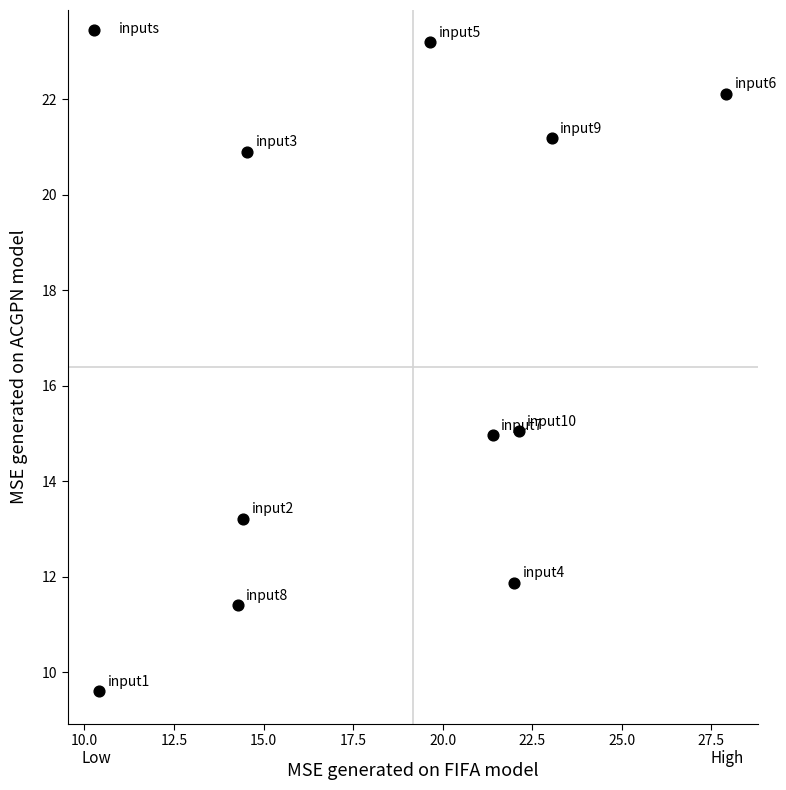

What is the average Y value?

16.3